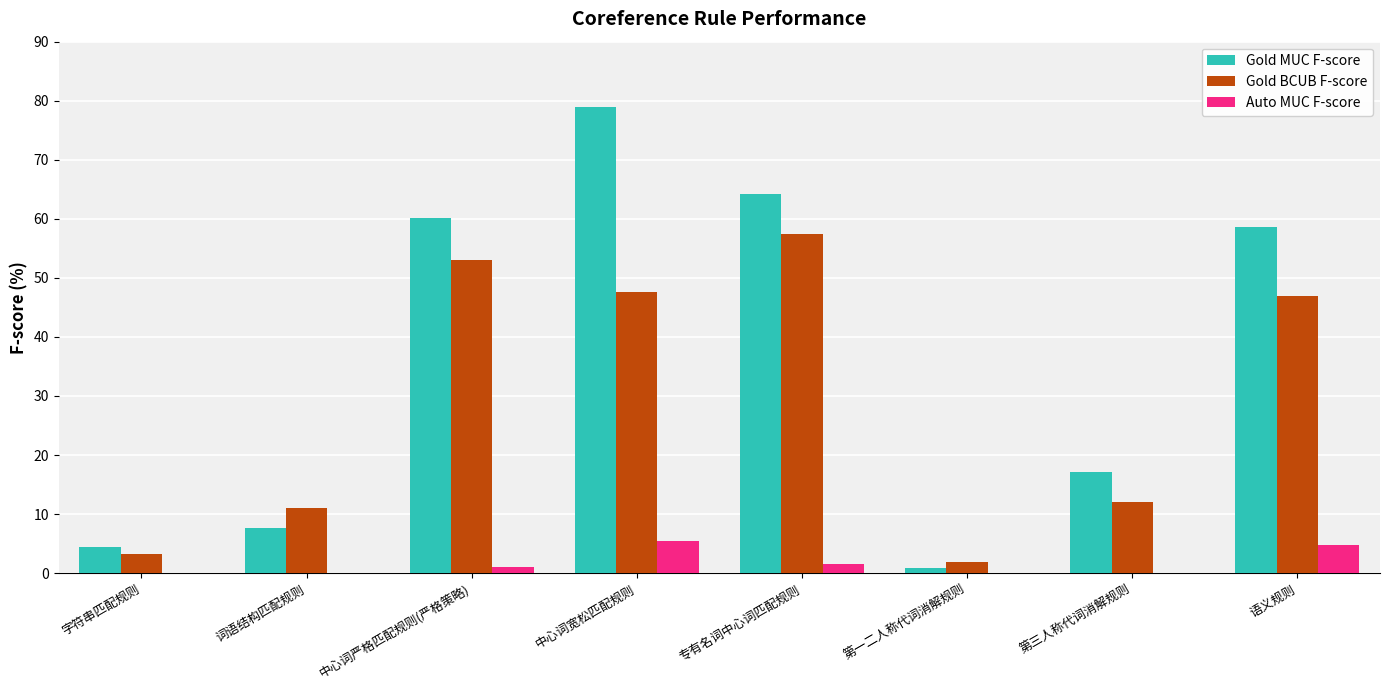

The Gold BCUB F-score series shows 72.2 at 中心词严格匹配规则(严格策略). True or false?

False